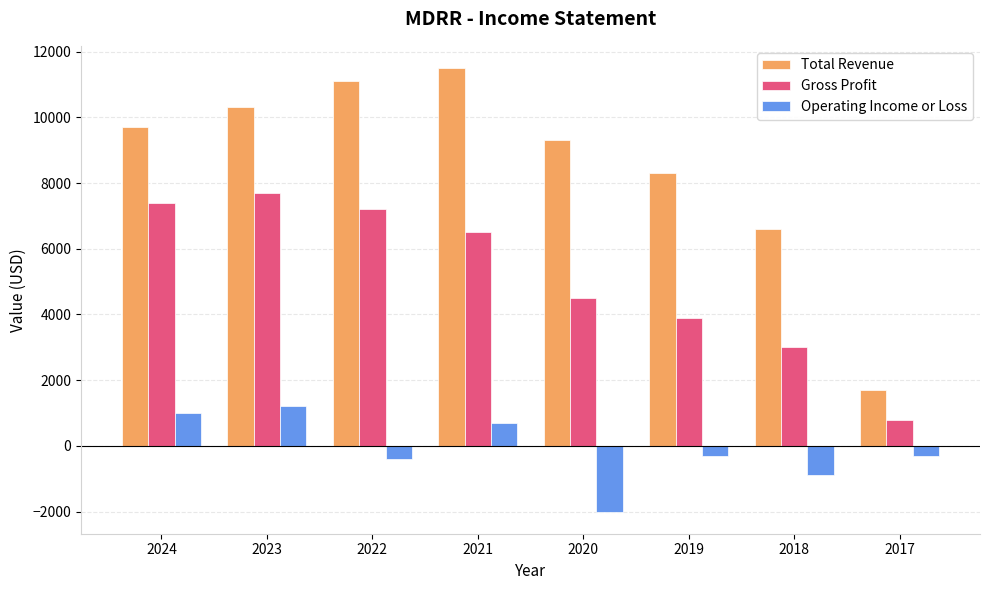

Where does the Operating Income or Loss series first go above -300?

2024